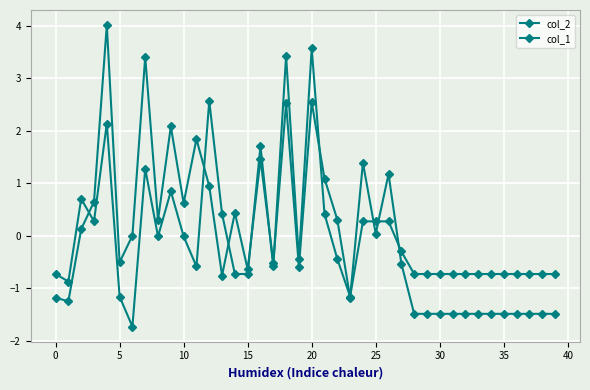

How many data points does each series have?

40